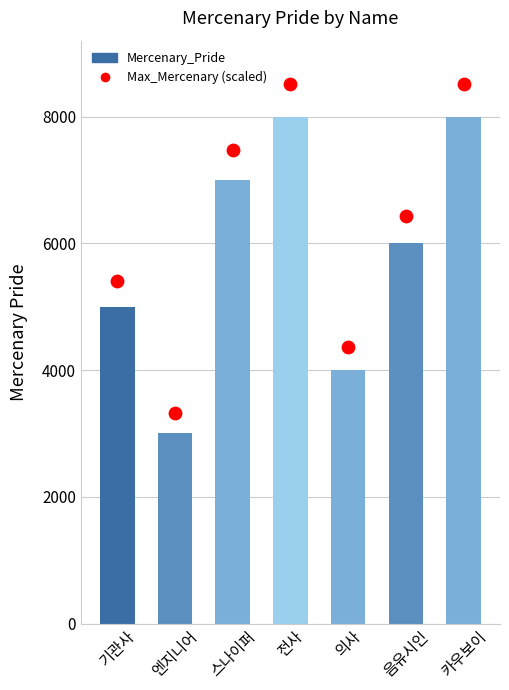

At which category is the sum across all series the highest?

전사